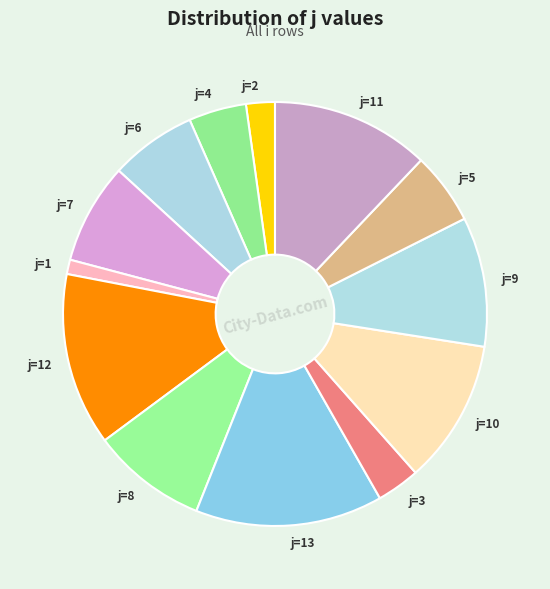

True or false: j=7 accounts for 1% of the total.

False